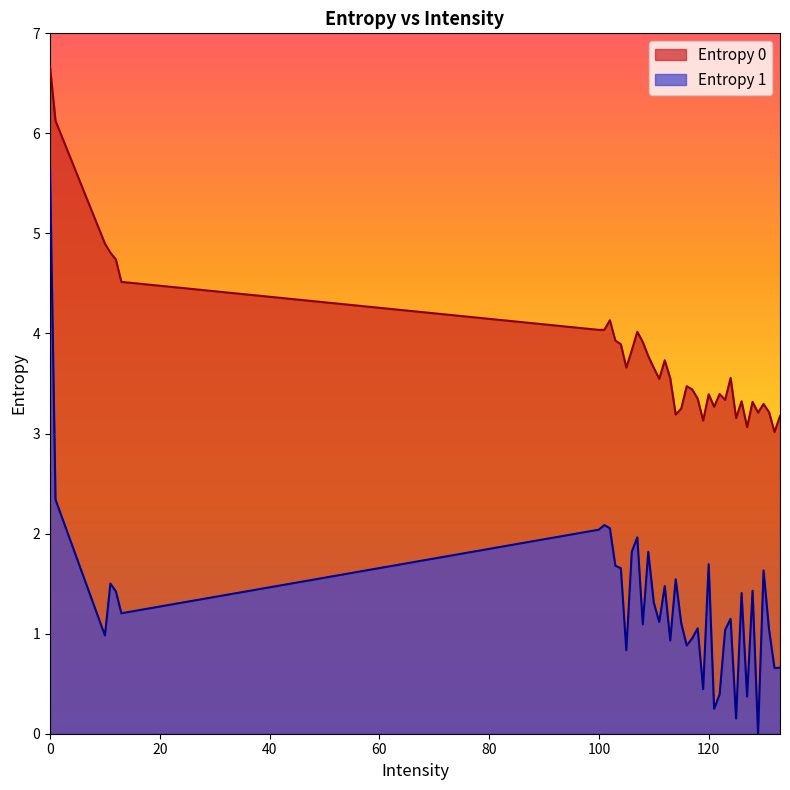

Reading right to left, what are all the values shown in this chart?

Entropy 0: 133=3.2	132=3.0	131=3.2	130=3.3	129=3.2	128=3.3	127=3.1	126=3.3	125=3.2	124=3.6	123=3.3	122=3.4	121=3.3	120=3.4	119=3.1	118=3.3	117=3.4	116=3.5	115=3.2	114=3.2	113=3.6	112=3.7	111=3.5	110=3.7	109=3.8	108=3.9	107=4.0	106=3.8	105=3.7	104=3.9	103=3.9	102=4.1	101=4.0	100=4.0	13=4.5	12=4.7	11=4.8	10=4.9	1=6.1	0=6.7
Entropy 1: 133=0.7	132=0.7	131=1.0	130=1.6	129=0.0	128=1.4	127=0.4	126=1.4	125=0.2	124=1.1	123=1.0	122=0.4	121=0.2	120=1.7	119=0.4	118=1.1	117=1.0	116=0.9	115=1.1	114=1.5	113=0.9	112=1.5	111=1.1	110=1.3	109=1.8	108=1.1	107=2.0	106=1.8	105=0.8	104=1.7	103=1.7	102=2.1	101=2.1	100=2.0	13=1.2	12=1.4	11=1.5	10=1.0	1=2.3	0=5.6